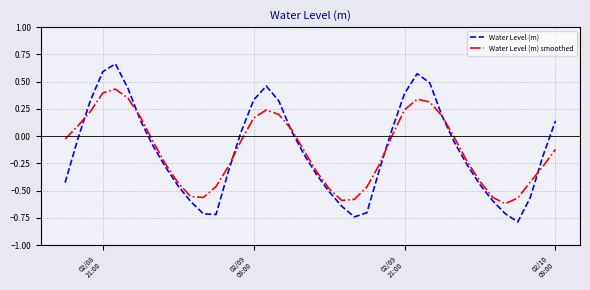

Which series has the widest spread of values?

Water Level (m)